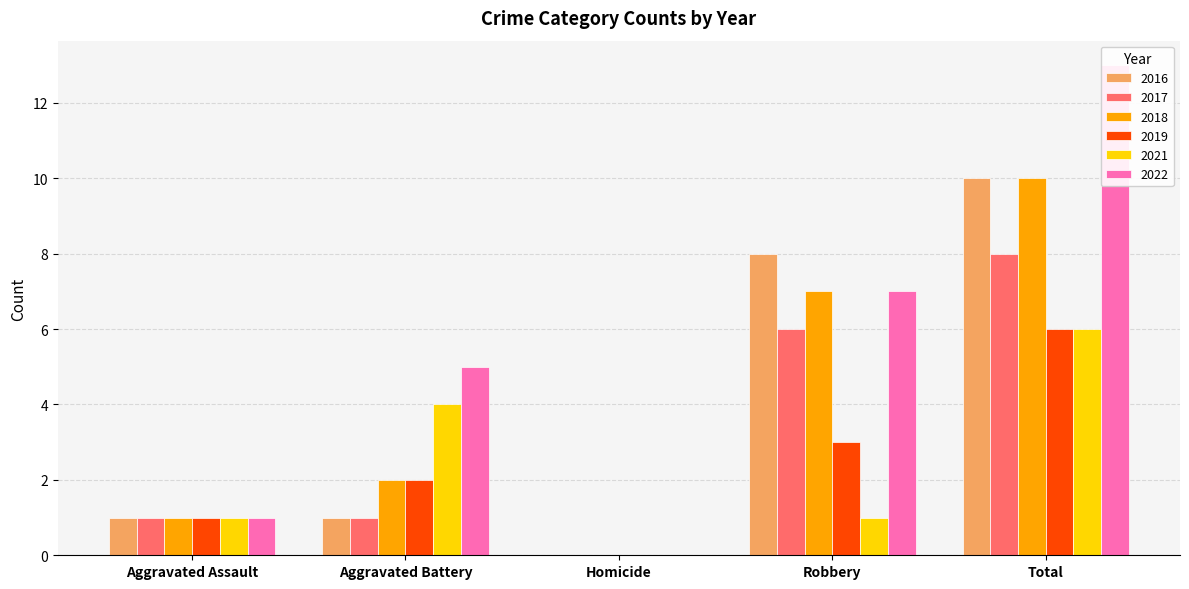

How many groups of bars are there?

5